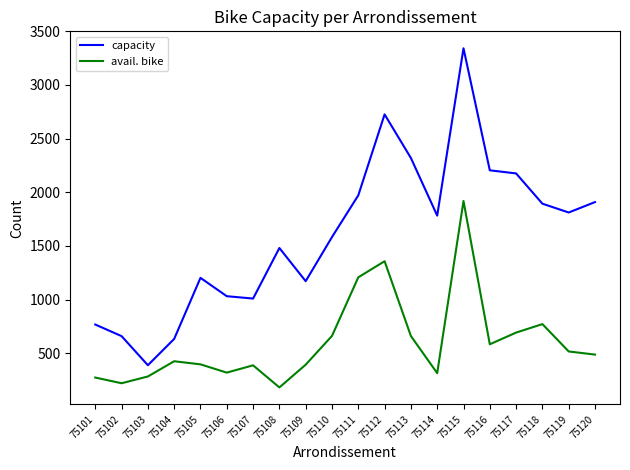

List the series in order of their peak value, lowest first.

avail. bike, capacity